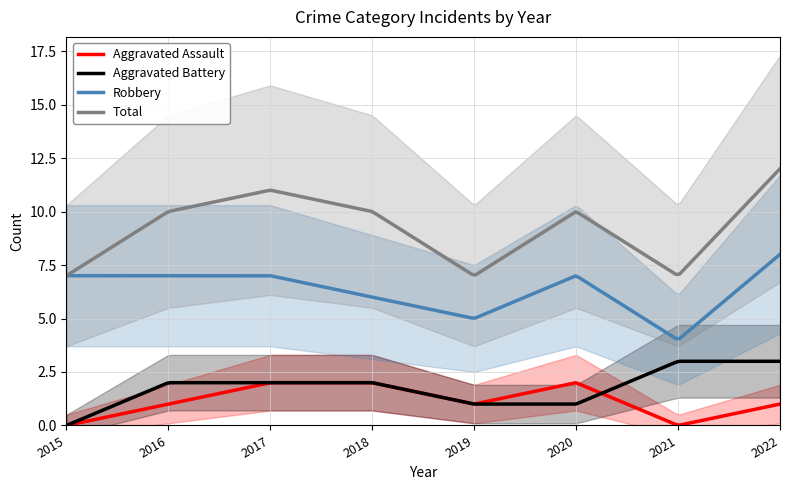

How many interior local peaks does the Aggravated Assault series have?

1